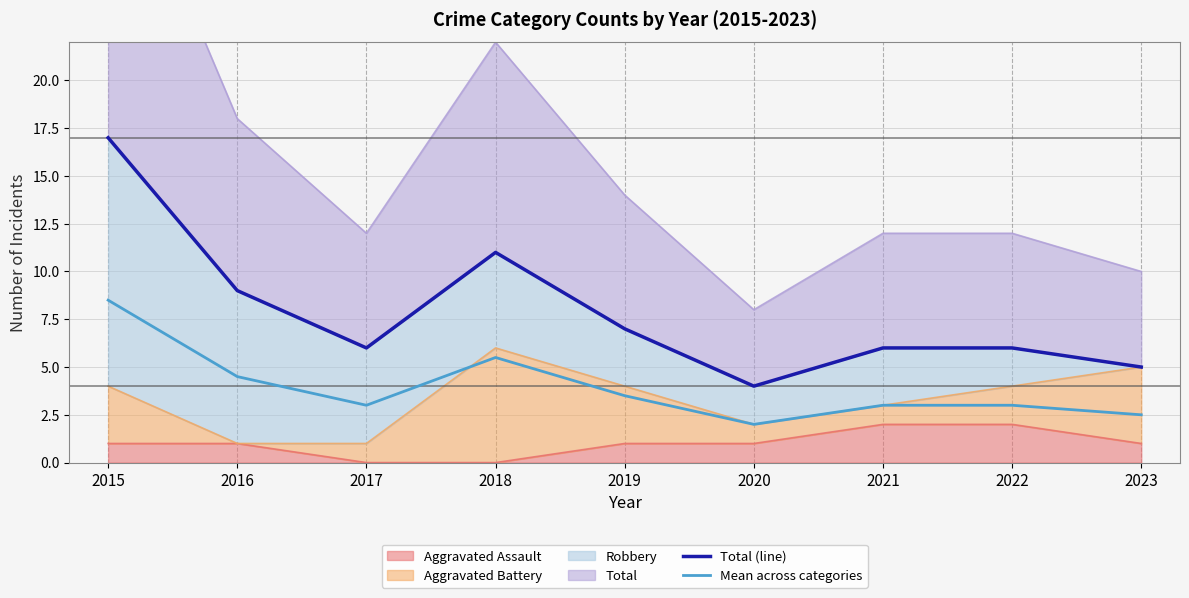

What is the sum of the Total (line) values at 2022 and 2015?

23.0